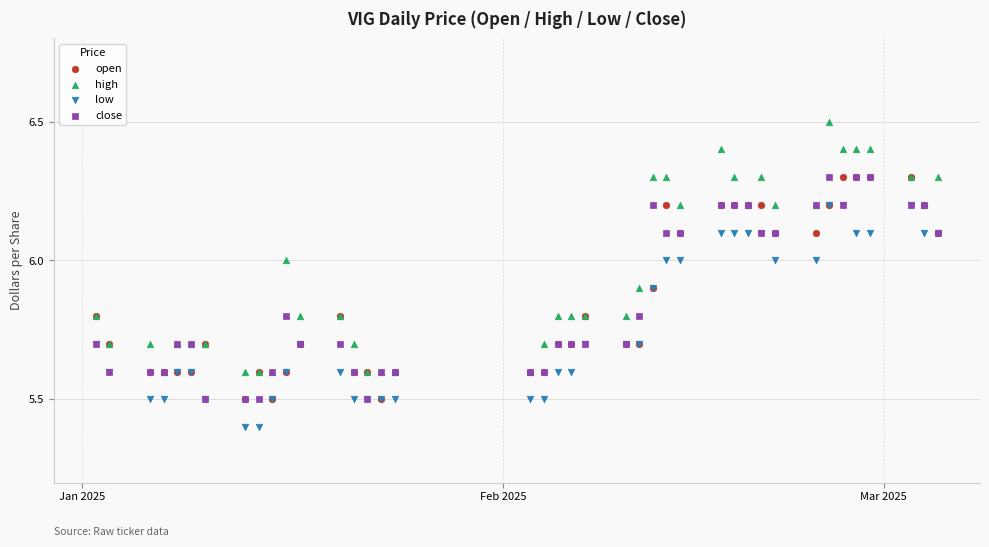

What are all the series names shown in the legend?

open, high, low, close